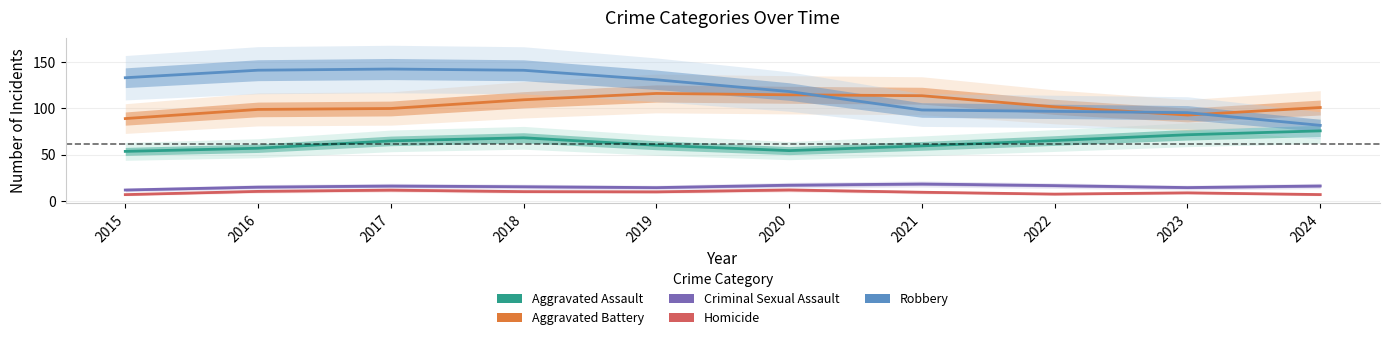

What is the approximate value of Aggravated Assault at 2020?

54.4